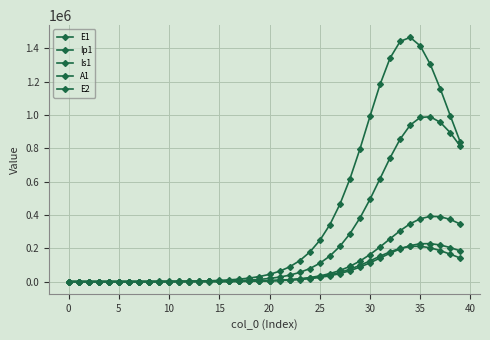

How many data points in Is1 are less than 5798?

20